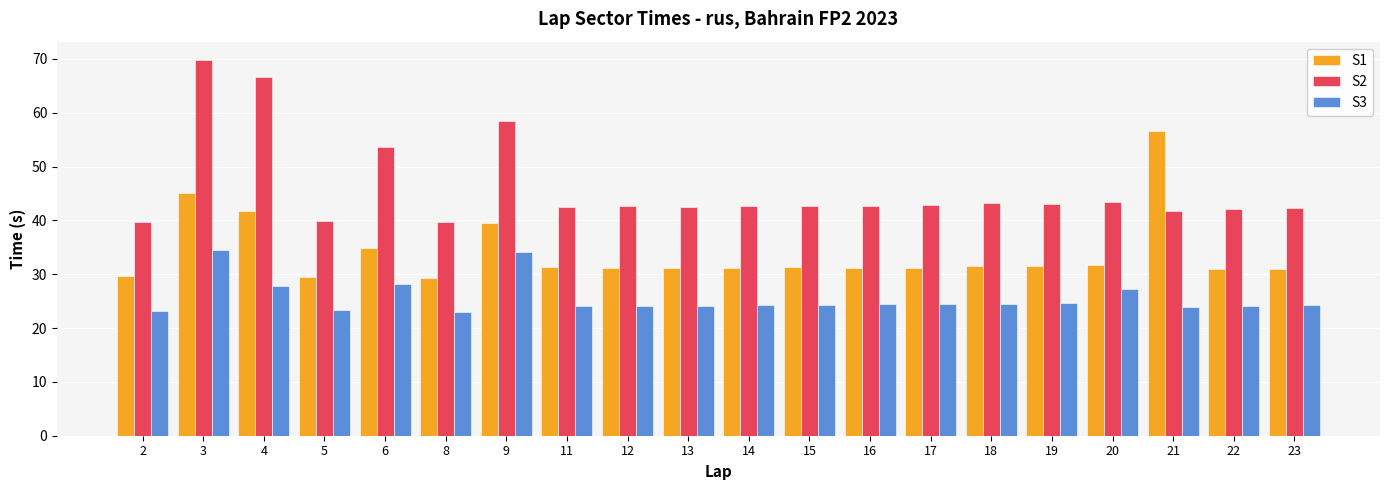

What is the maximum value shown in the chart?

69.7